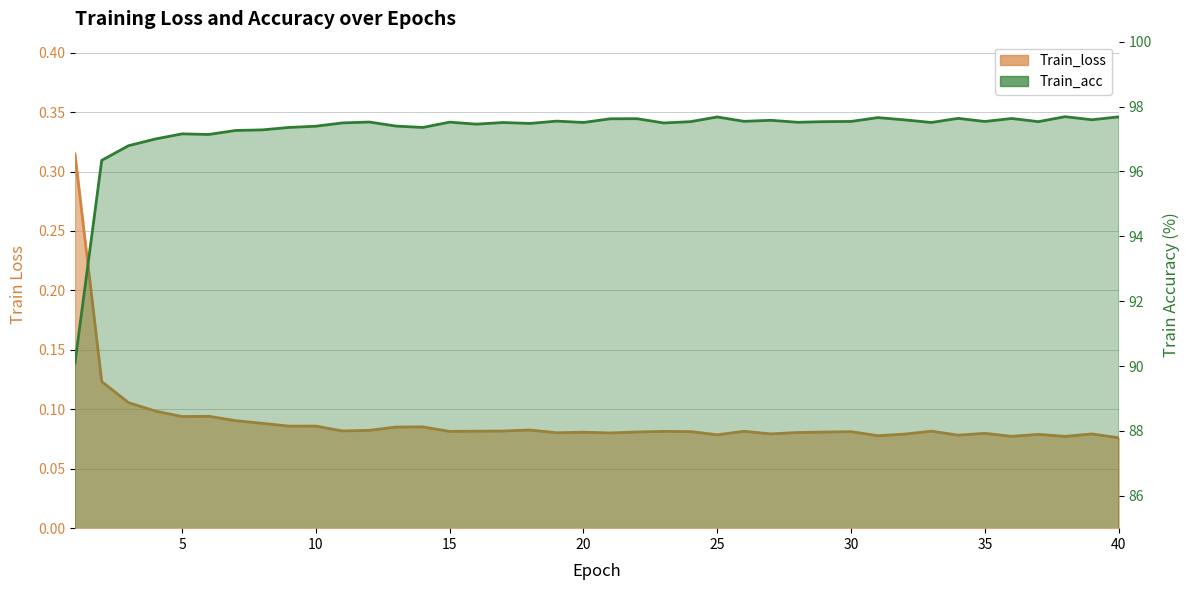

What is the average value of the Train_acc series?

97.3